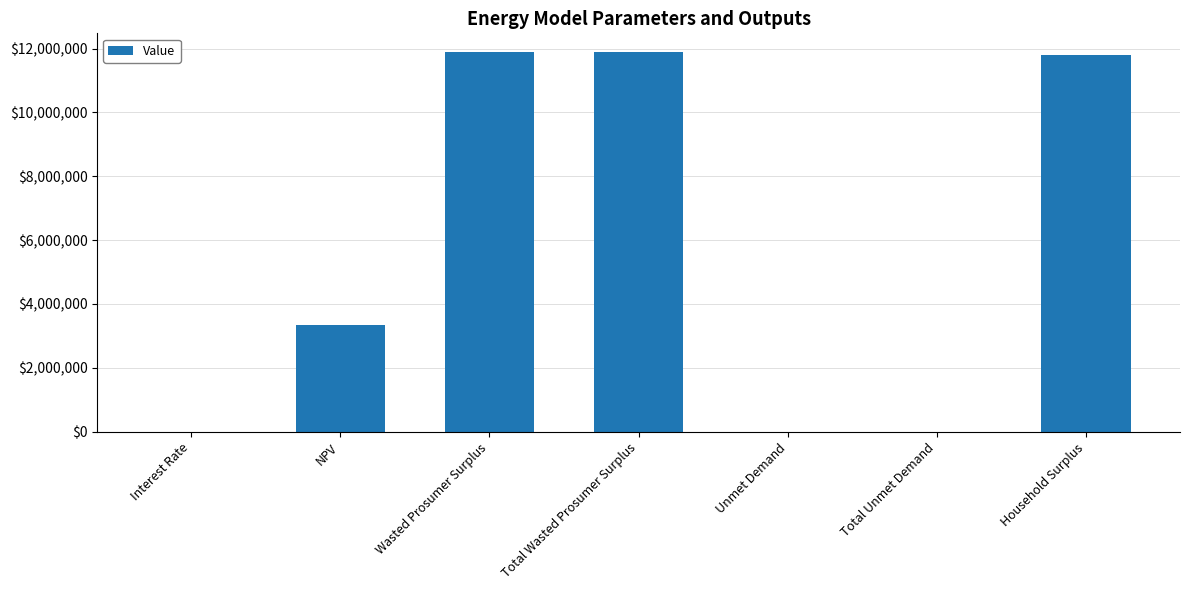

True or false: the data shows 19008412.7 at Wasted Prosumer Surplus.

False